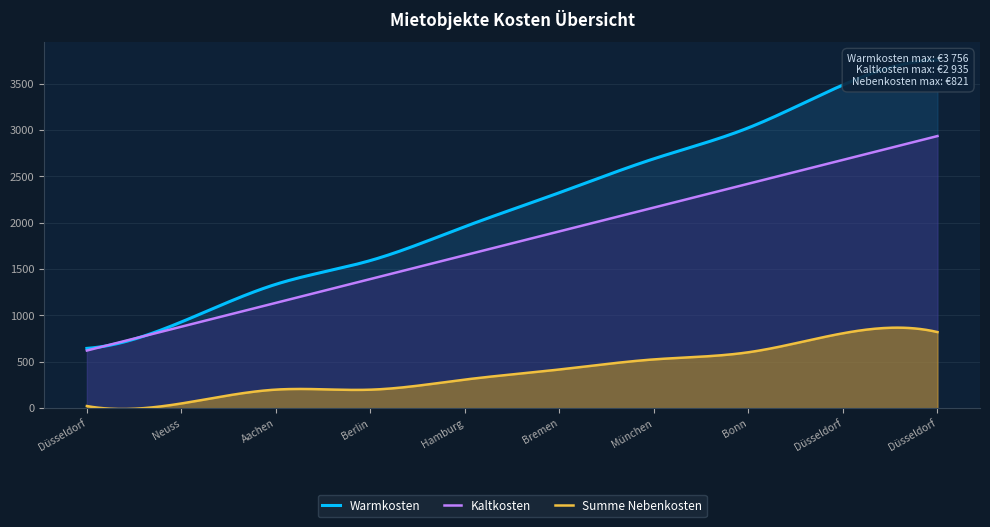

What is the difference between the maximum and minimum values in the Kaltkosten series?

2313.0